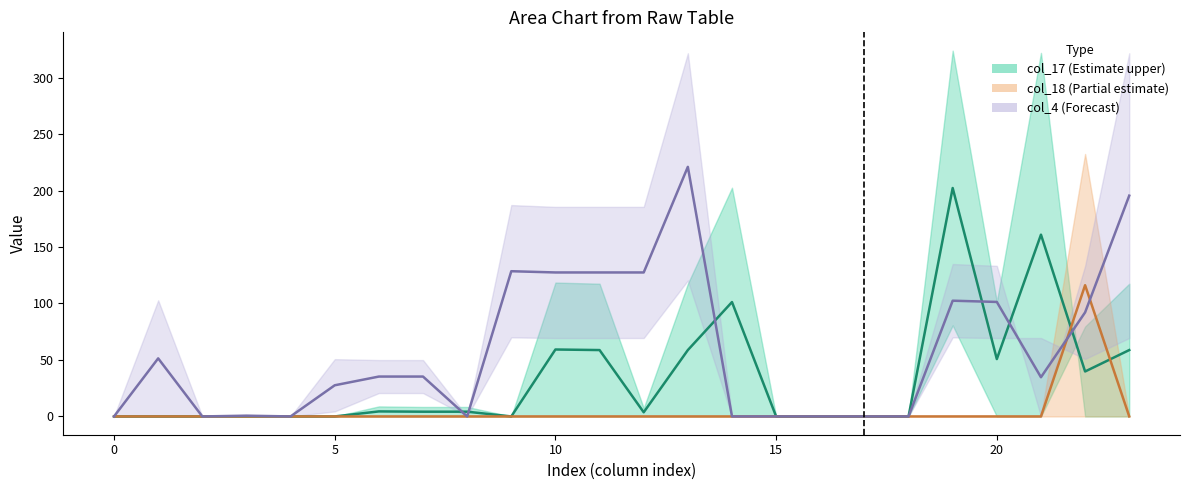

At which category is the sum across all series the highest?

19